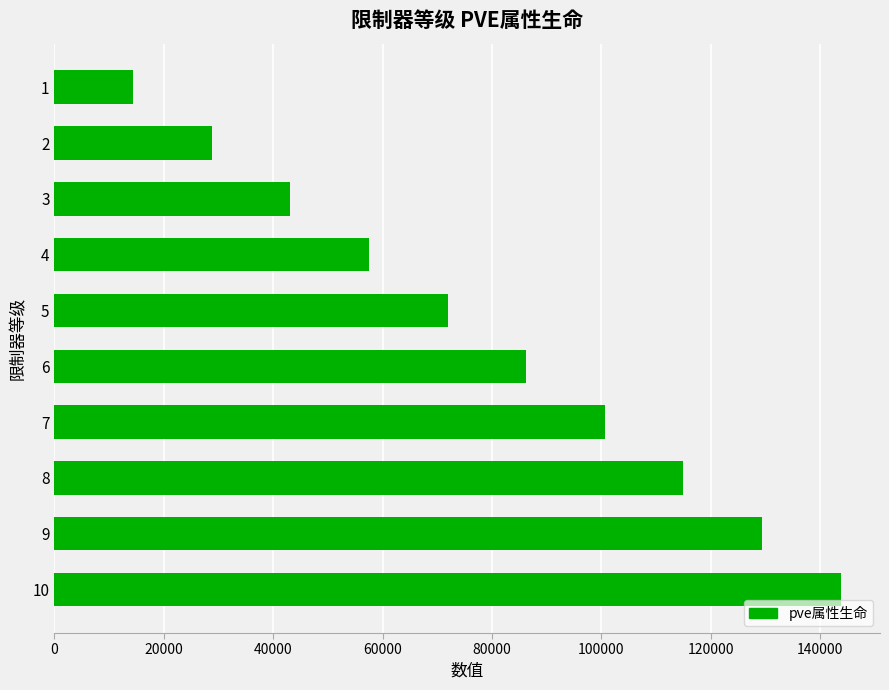

What is the average value?

79085